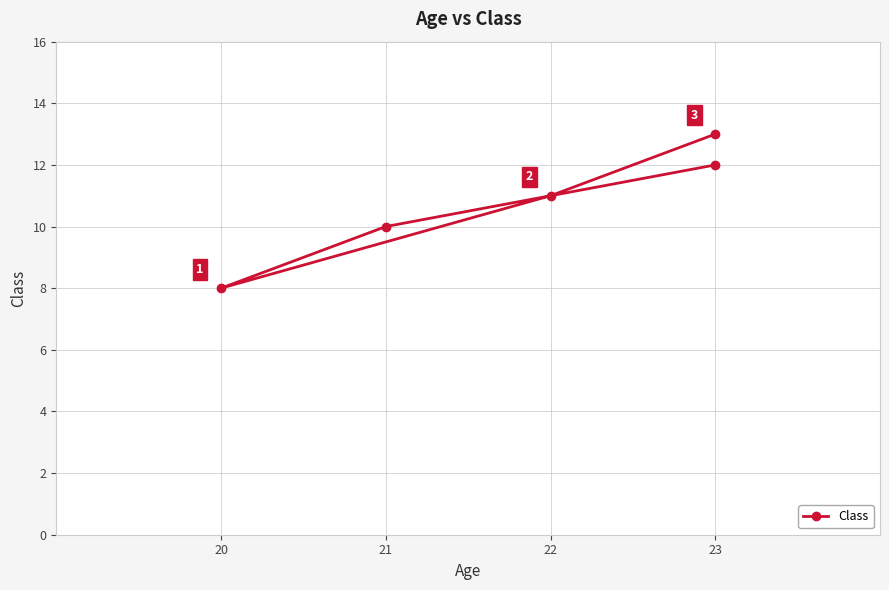

Count the number of data series in this chart.

1